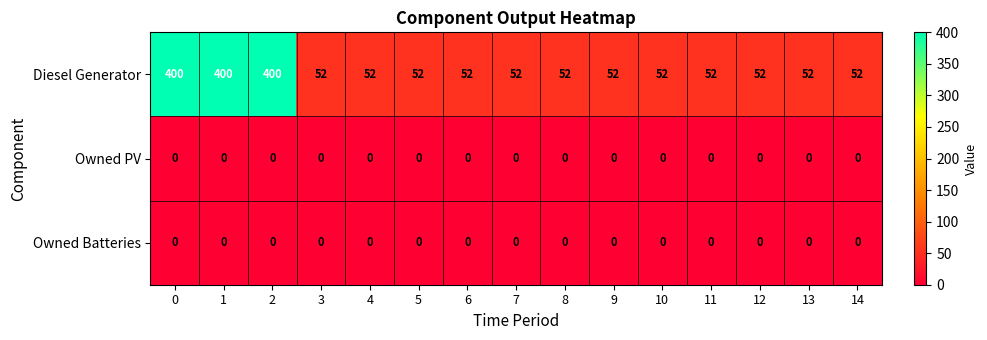

The Owned PV series shows 0 at 5. True or false?

True